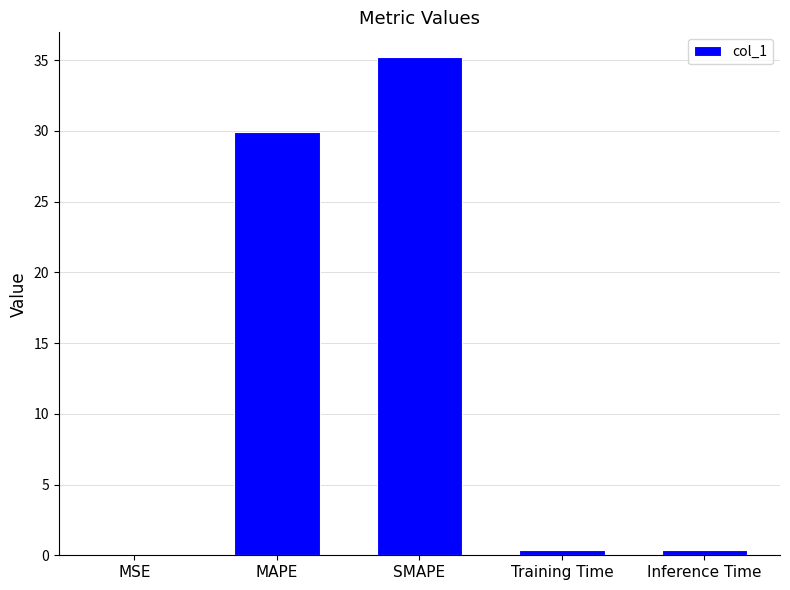

Are the bars horizontal?

No